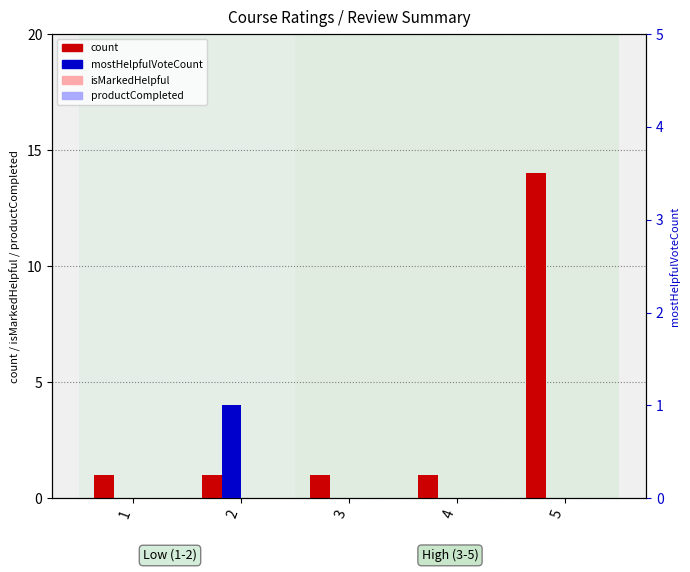

The mostHelpfulVoteCount series shows 0 at 4. True or false?

True